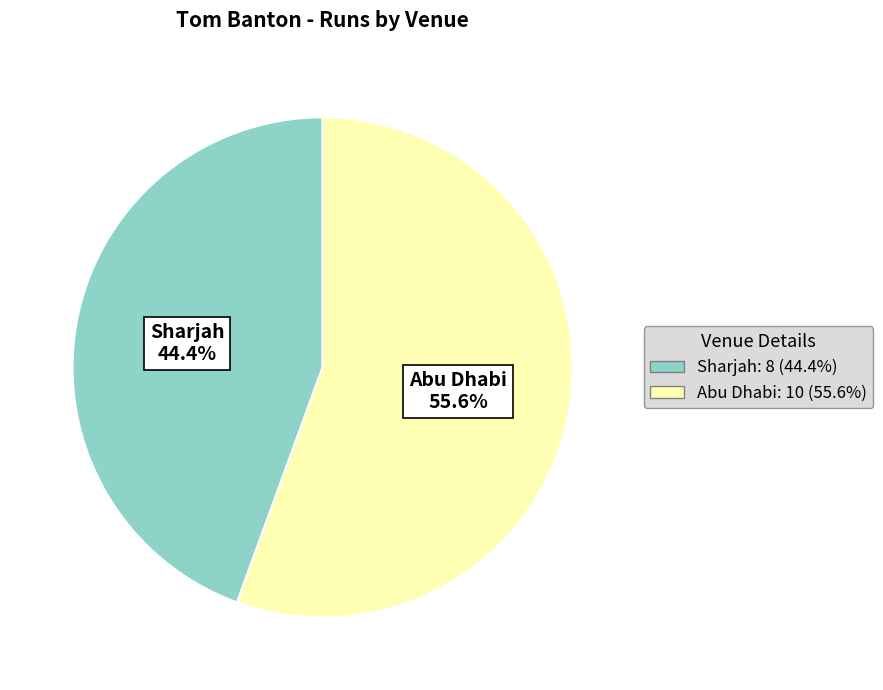

To the nearest percent, what is the difference between the Sharjah and Abu Dhabi slice percentages?

11%